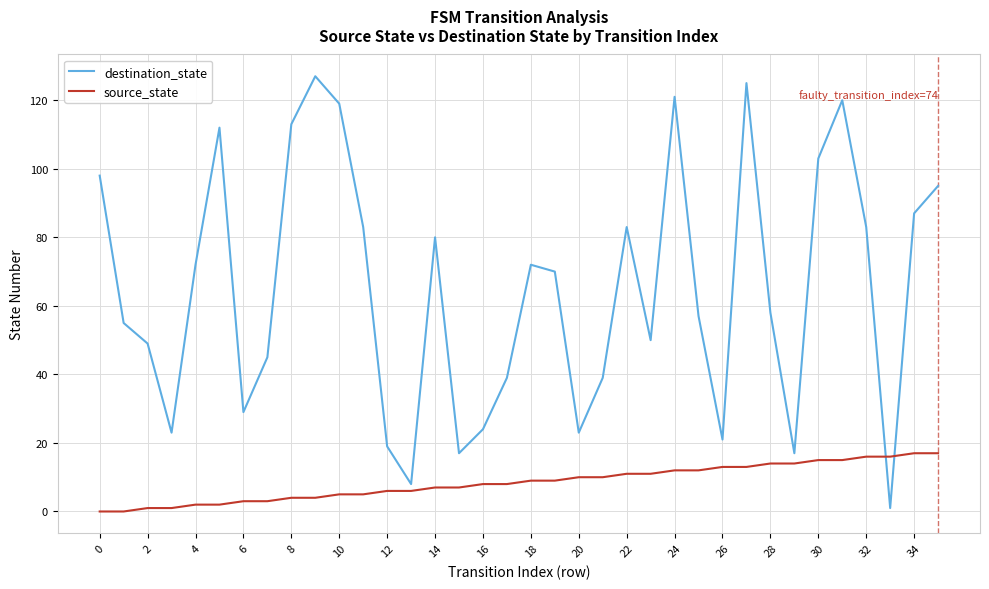

Rank the series by their average value, from lowest to highest.

source_state, destination_state